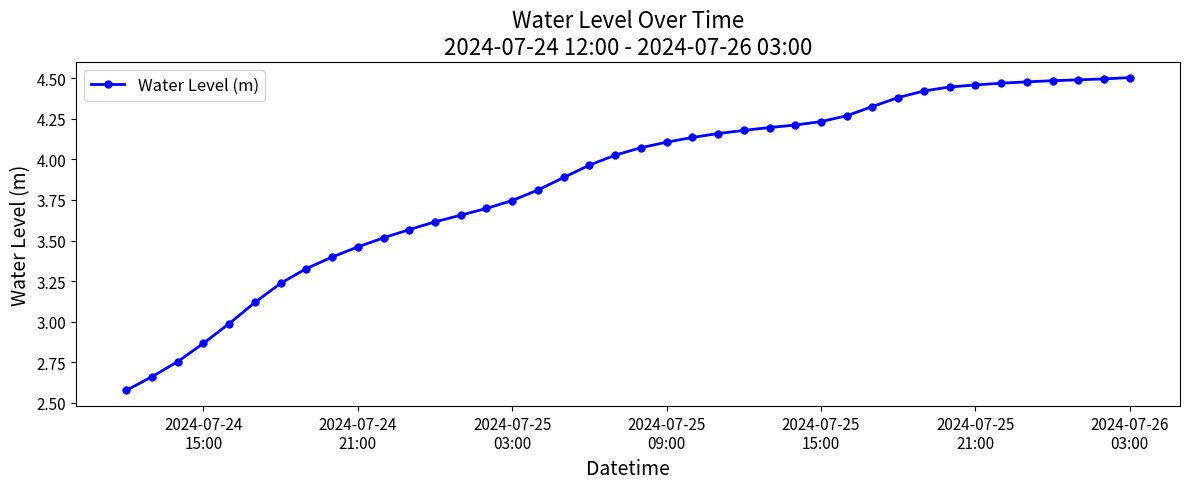

What is the difference between the second highest and minimum values?

1.9